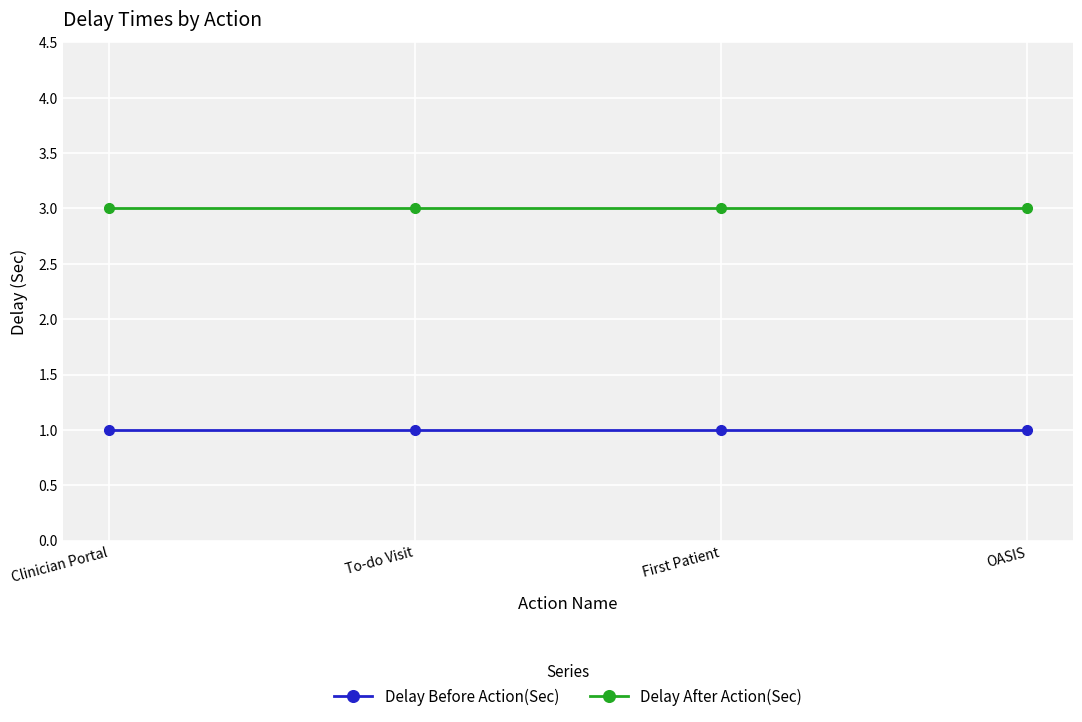

True or false: Delay After Action(Sec) and Delay Before Action(Sec) intersect in this chart.

False